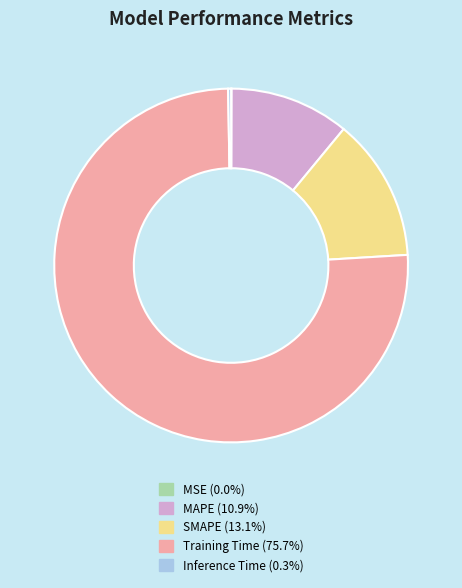

Does any single category account for the majority?

Yes